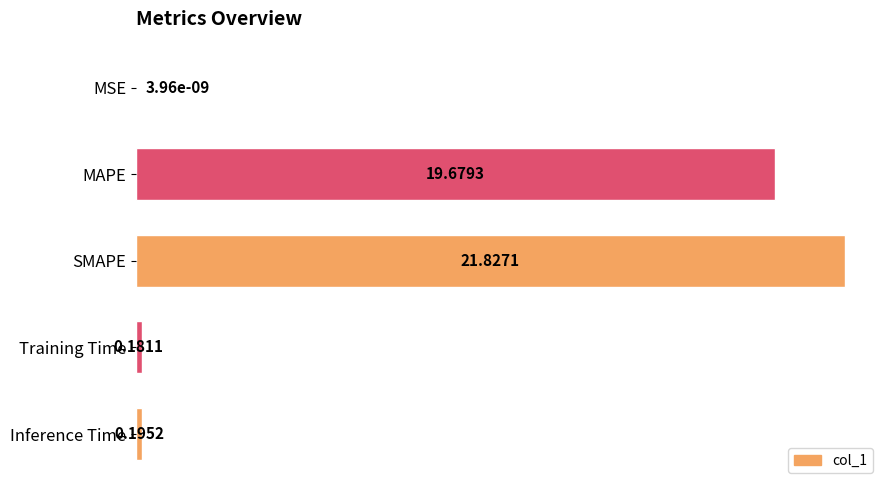

What is the greatest value displayed?

21.8